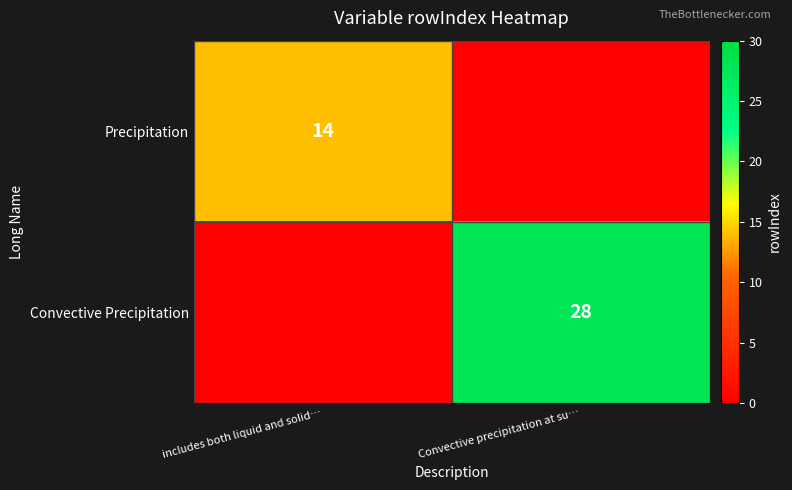

Which series changed the most between includes both liquid and solid… and Convective precipitation at su…?

Convective Precipitation